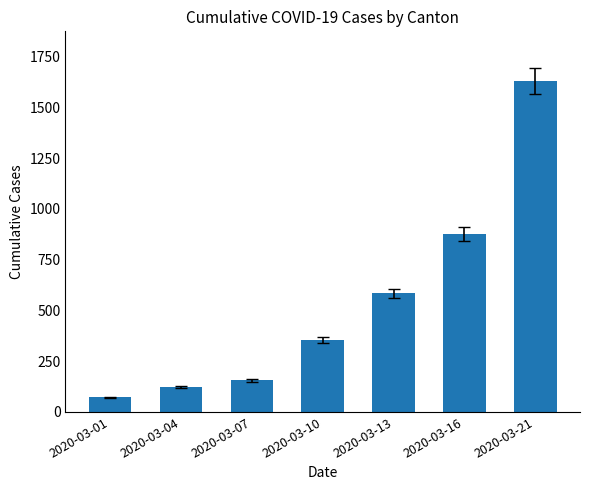

Reading left to right, transcribe all the data shown in this chart.

2020-03-01=73	2020-03-04=123	2020-03-07=155	2020-03-10=355	2020-03-13=584	2020-03-16=877	2020-03-21=1630